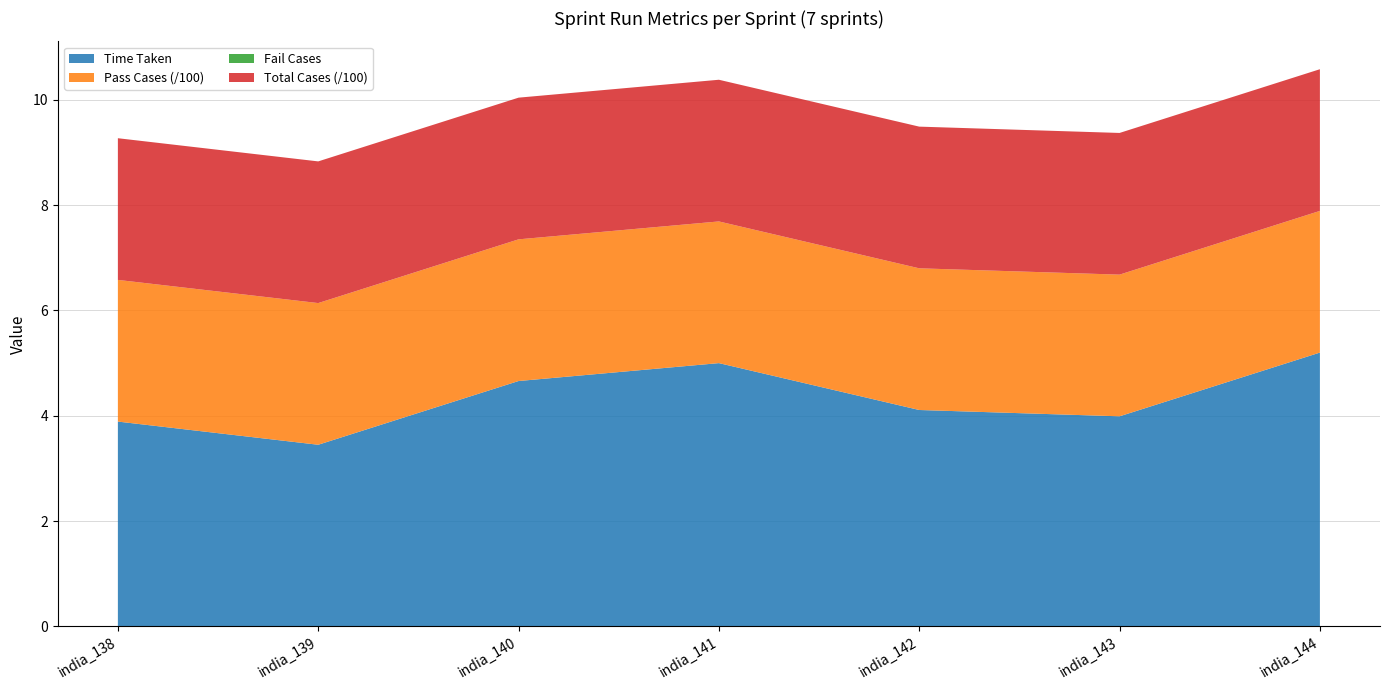

Reading left to right, list all the values displayed in this chart.

Time Taken: india_138=3.9	india_139=3.5	india_140=4.7	india_141=5.0	india_142=4.1	india_143=4.0	india_144=5.2
Pass Cases: india_138=269.0	india_139=269.0	india_140=269.0	india_141=269.0	india_142=269.0	india_143=269.0	india_144=269.0
Fail Cases: india_138=0.0	india_139=0.0	india_140=0.0	india_141=0.0	india_142=0.0	india_143=0.0	india_144=0.0
Total Cases: india_138=269.0	india_139=269.0	india_140=269.0	india_141=269.0	india_142=269.0	india_143=269.0	india_144=269.0